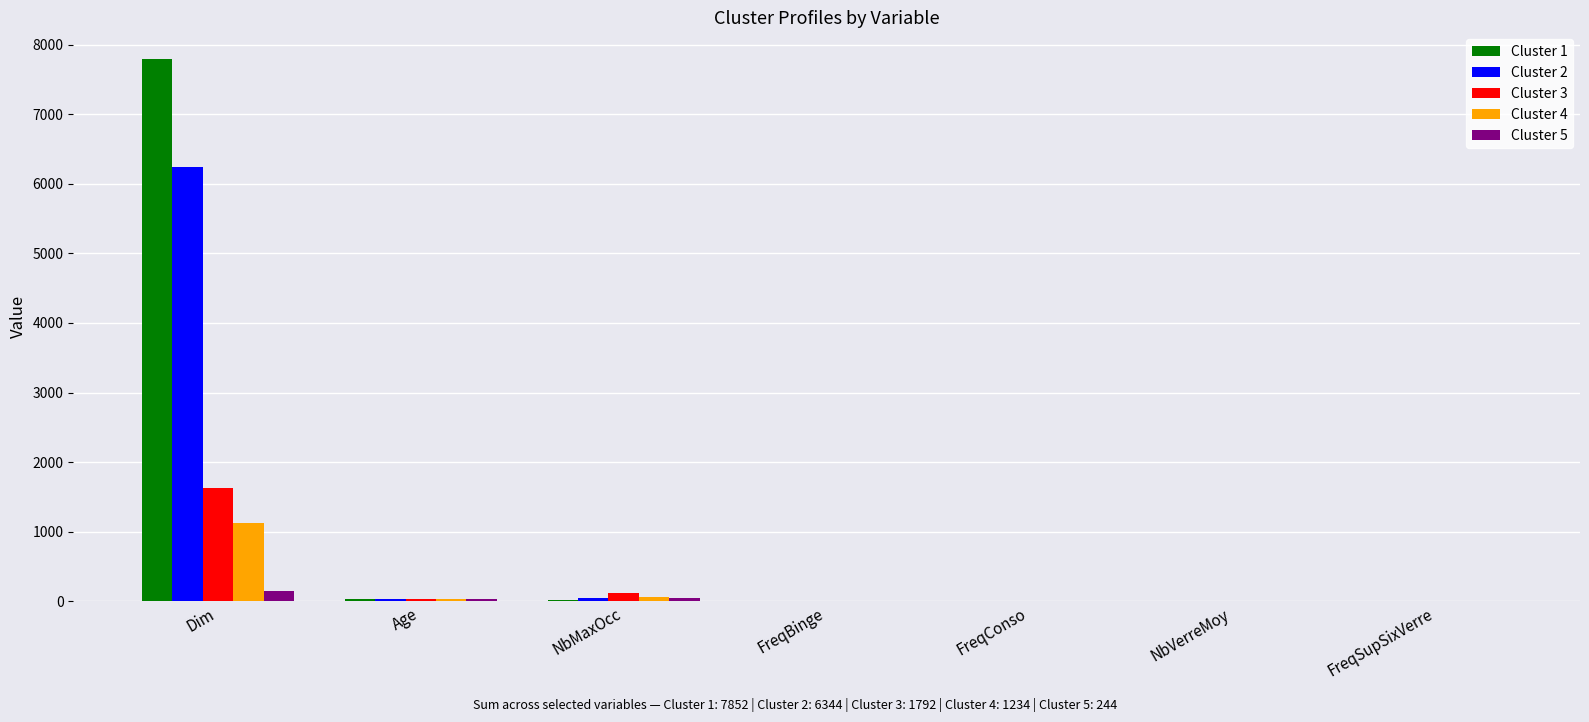

At which category is the sum across all series the highest?

Dim